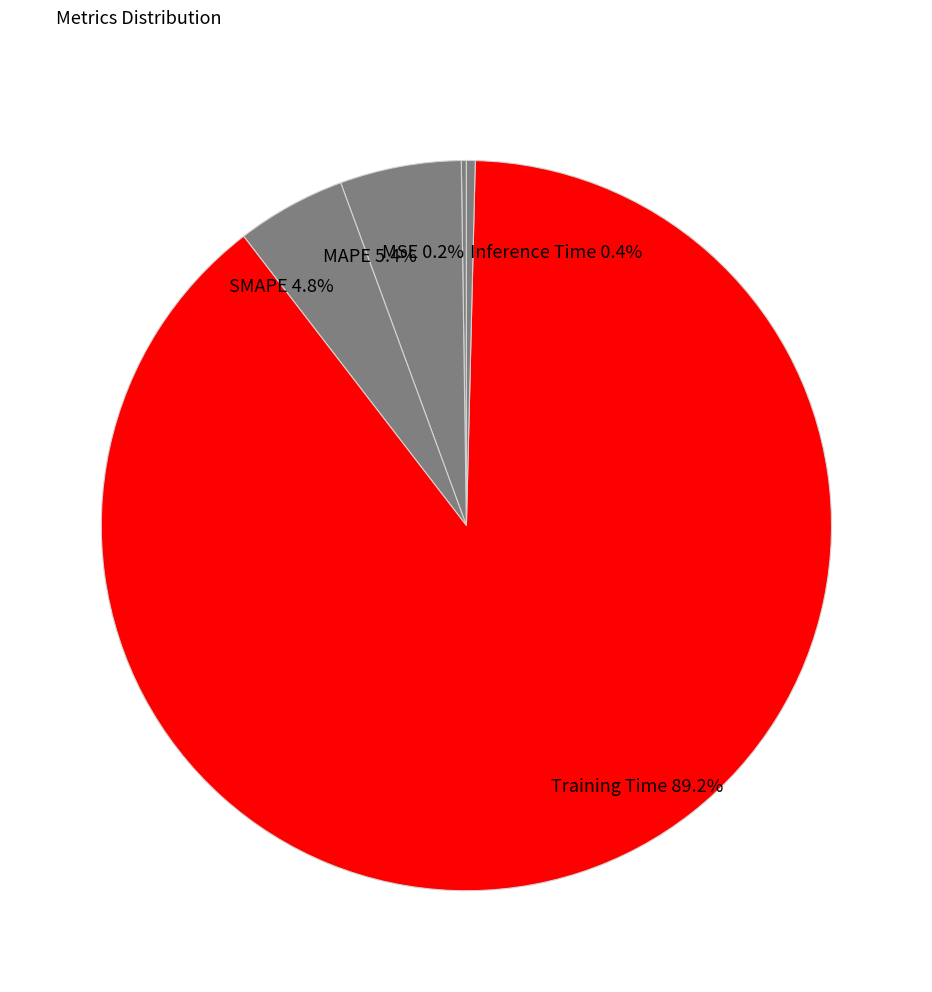

Is there a majority slice in this chart?

Yes